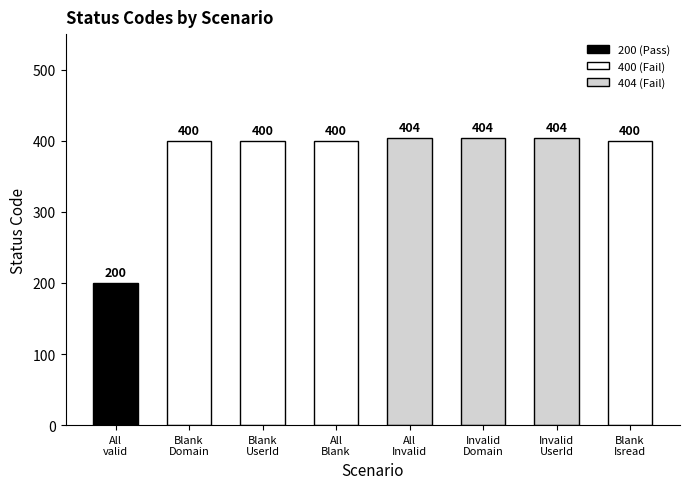

What is the sum of all values?

3012